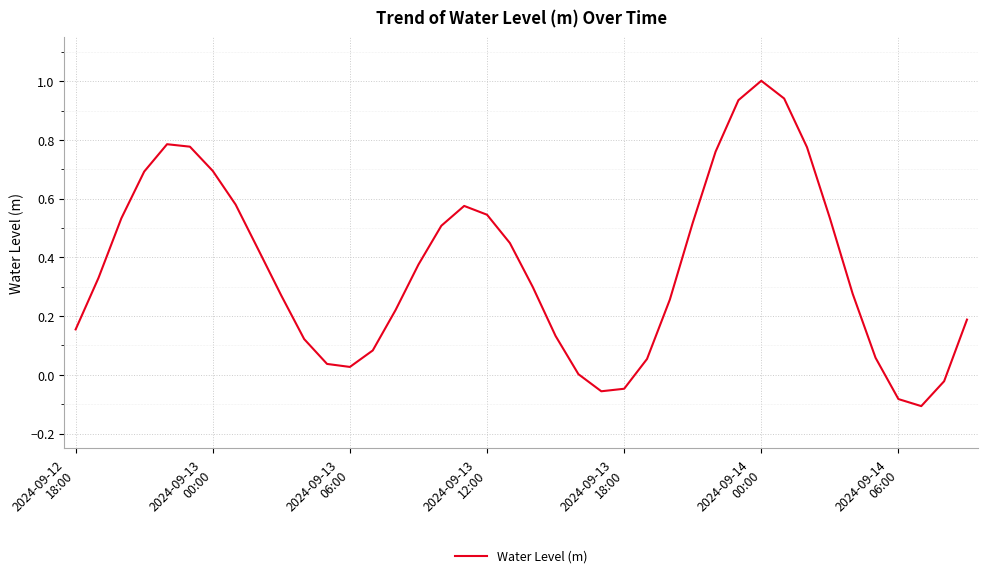

What is the maximum value shown in the chart?

1.0